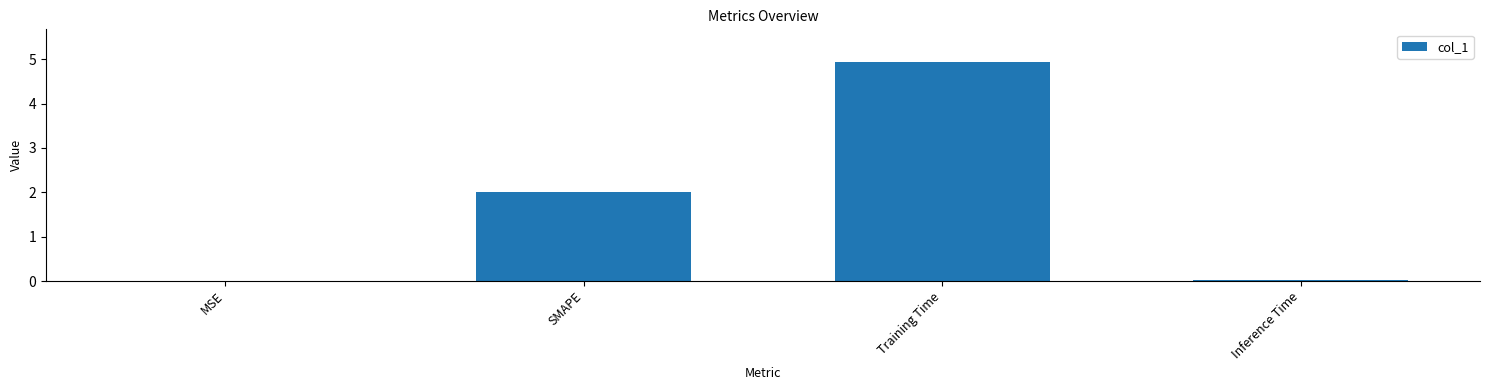

What is the sum of all values?

7.0